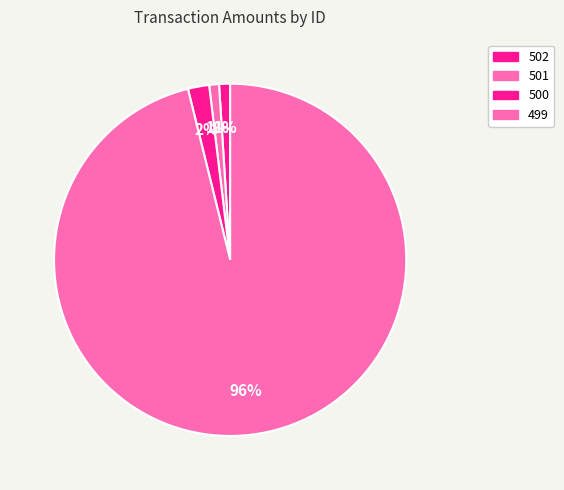

How many segments does this pie chart have?

4